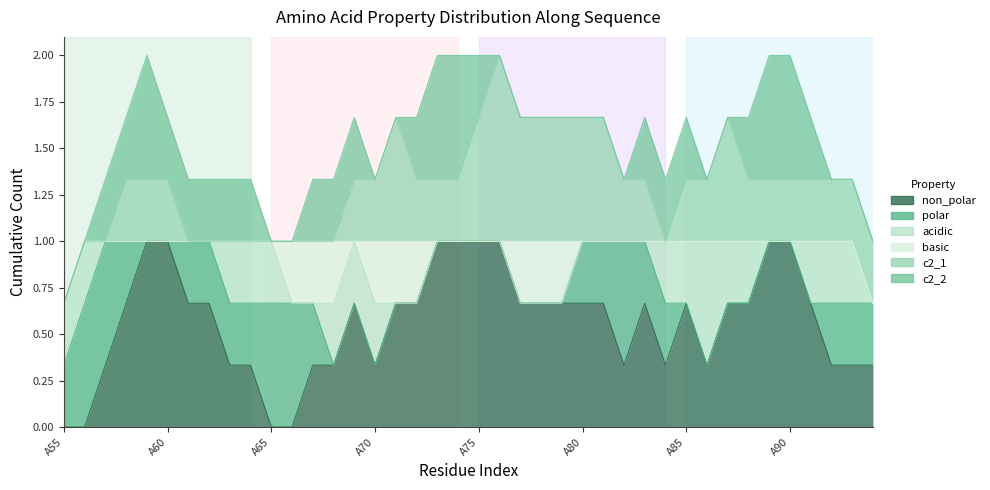

Does the chart have visible grid lines?

No